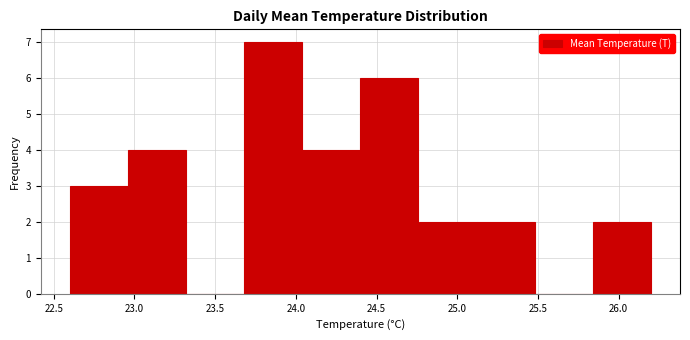

Reading left to right, transcribe this chart: for each bar, give the range it covers on the x-axis and its height. Neither the bar edges nor the heights are printed on the chart, so give them approximately, as read against the axes.

22.60 to 22.96: 3
22.96 to 23.32: 4
23.32 to 23.68: 0
23.68 to 24.04: 7
24.04 to 24.40: 4
24.40 to 24.76: 6
24.76 to 25.12: 2
25.12 to 25.48: 2
25.48 to 25.84: 0
25.84 to 26.20: 2